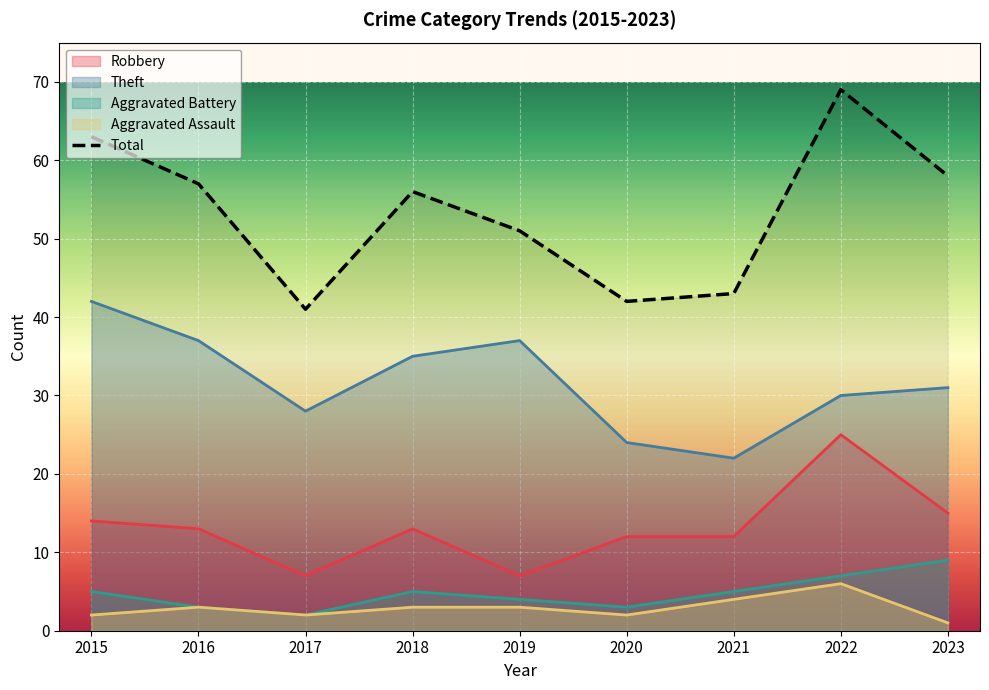

Reading left to right, list all the values displayed in this chart.

2015=63	2016=57	2017=41	2018=56	2019=51	2020=42	2021=43	2022=69	2023=58